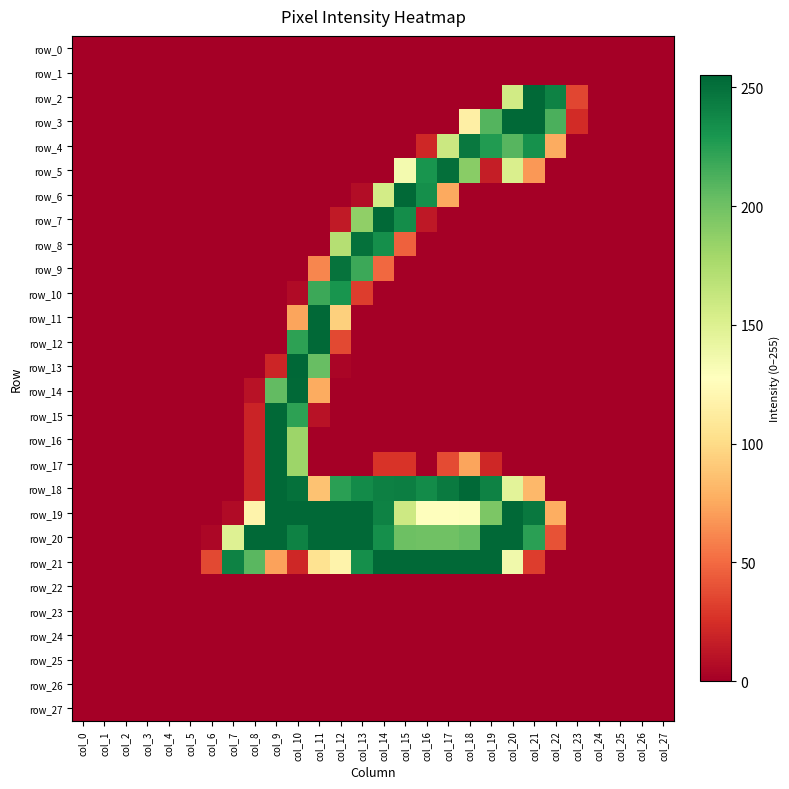

Is it true that row_20 equals 366 at col_20?

False